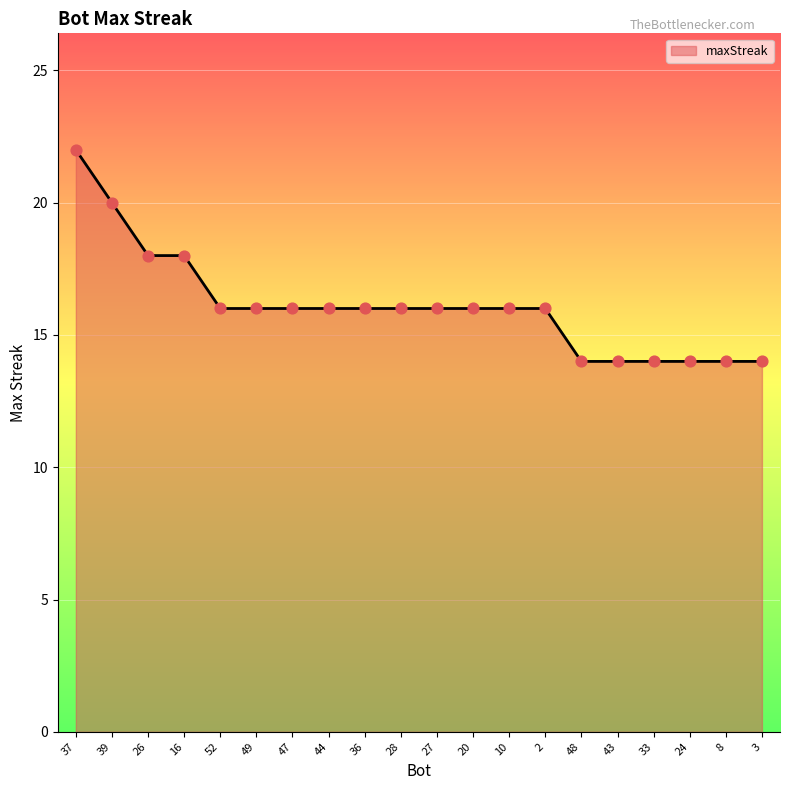

What is the change in value from 26 to 20?

-2